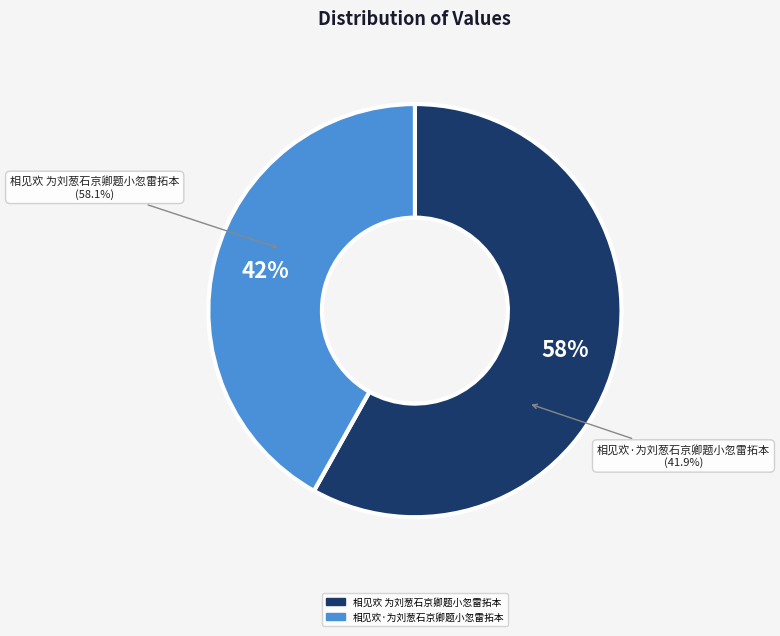

Which slice is the largest?

相见欢 为刘葱石京卿题小忽雷拓本